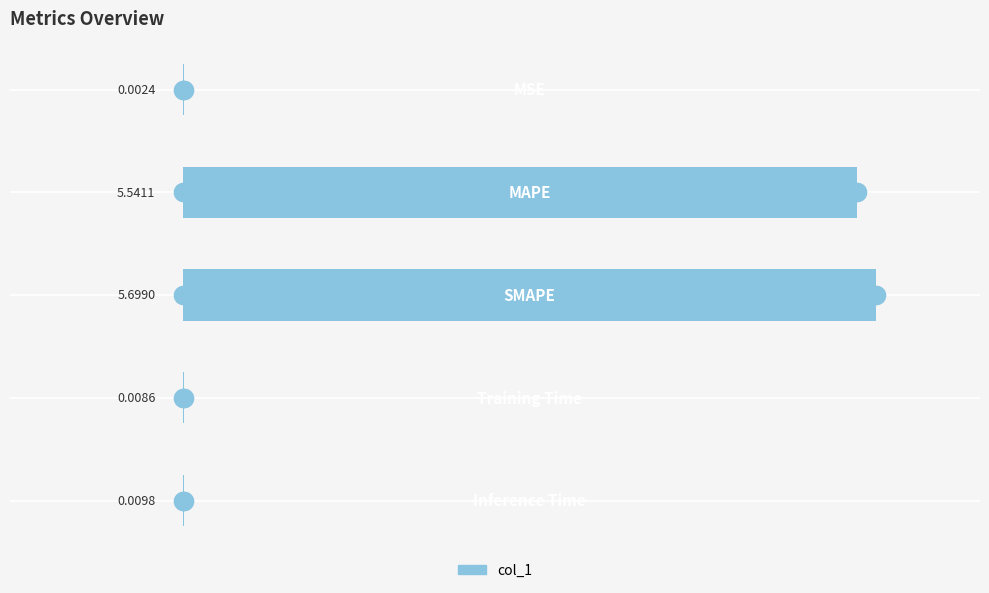

Which has a higher value, 3 or 2?

2